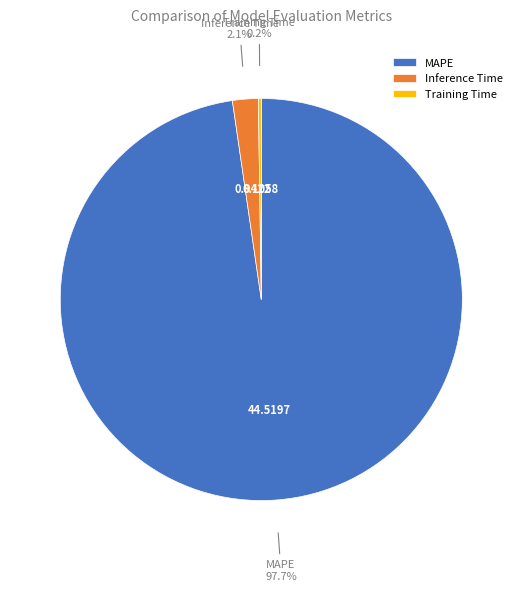

What percentage is the Inference Time slice, to the nearest percent?

2%